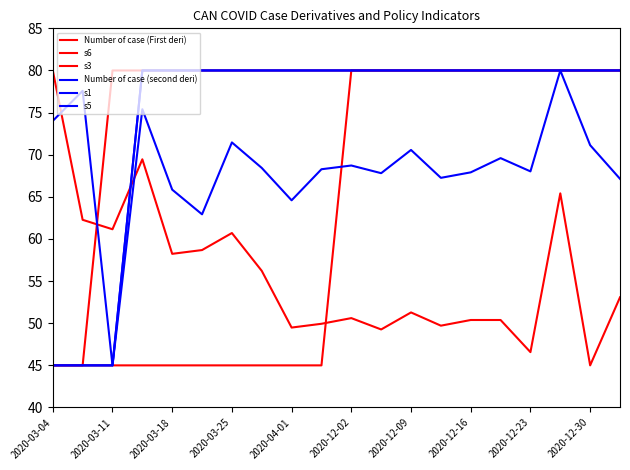

Does the chart have visible grid lines?

No